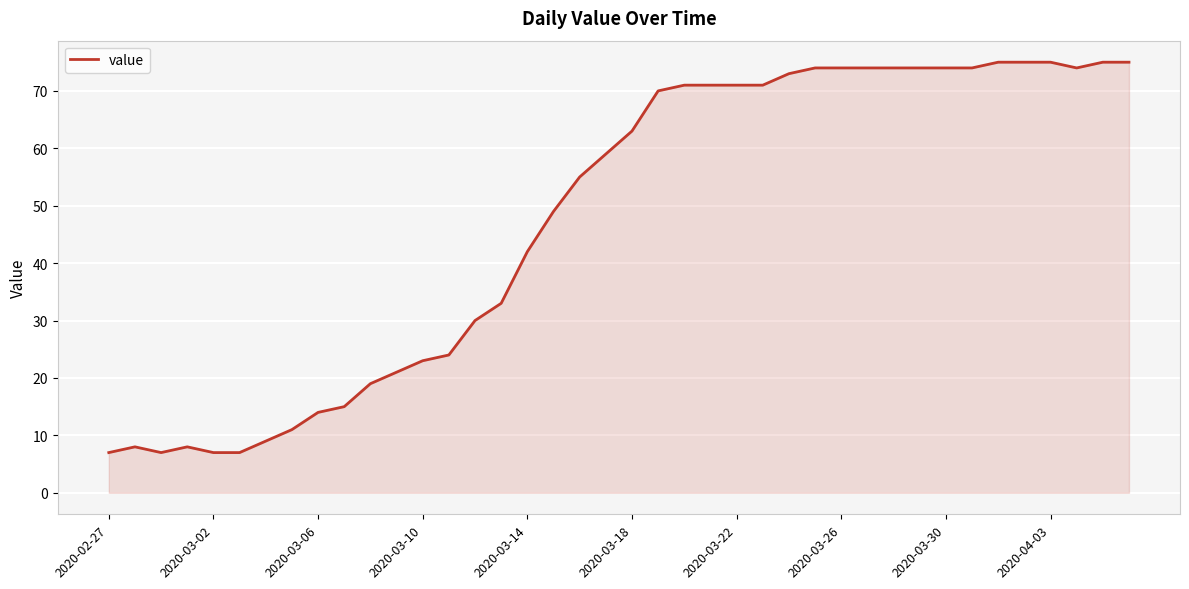

What is the minimum value shown in the chart?

7